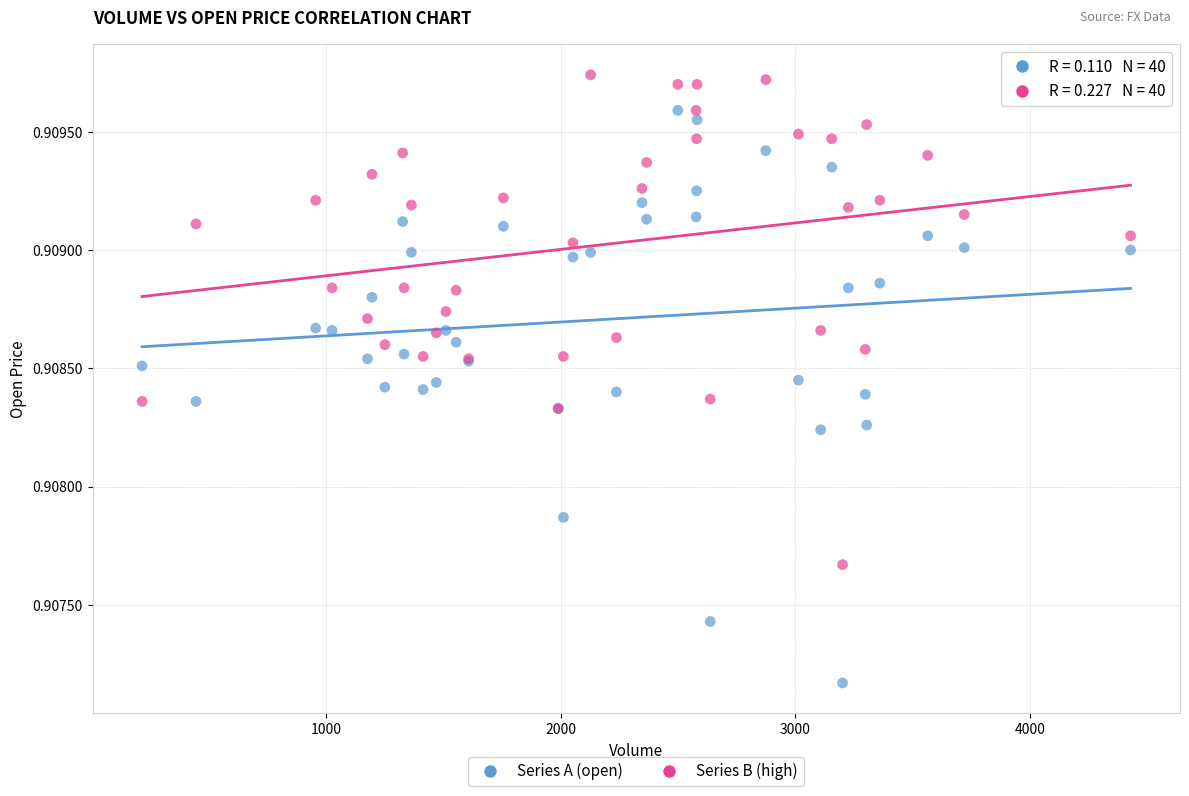

What is the X range (max minus min) for the scatter plot?

4214.0